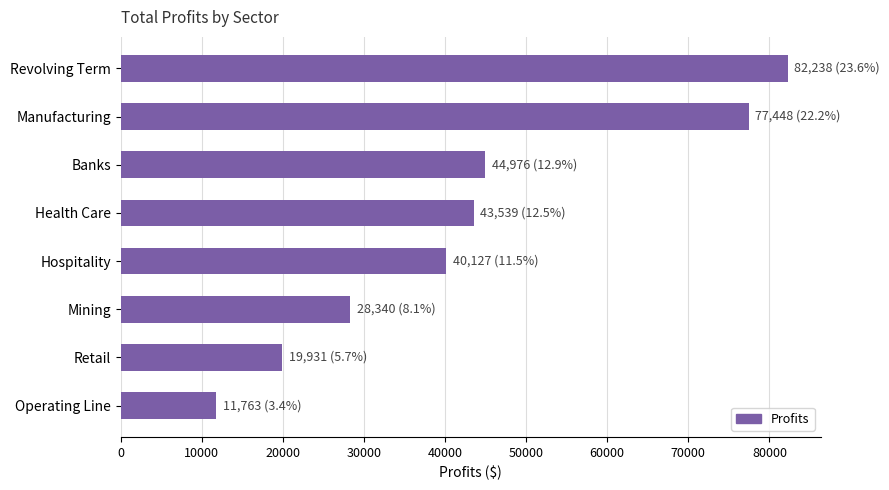

What is the difference between the maximum and minimum values?

70475.3